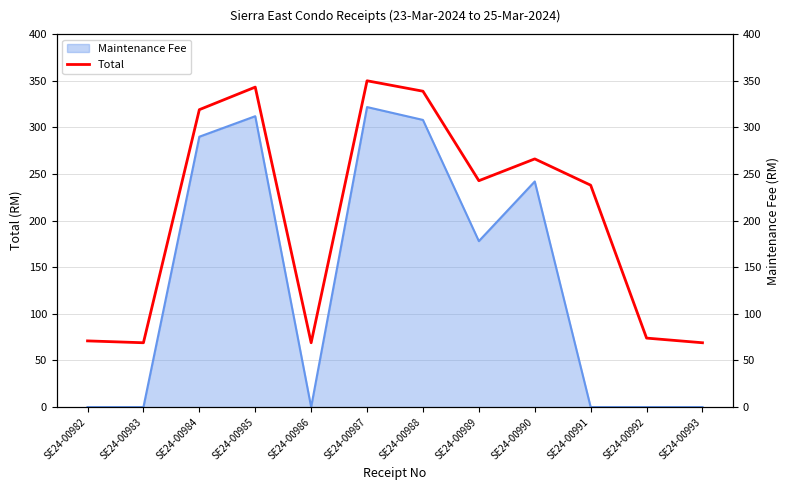

Reading right to left, what are all the values shown in this chart?

69.0	74.0	238.0	266.2	242.8	338.8	350.0	69.0	343.2	319.0	69.0	71.0